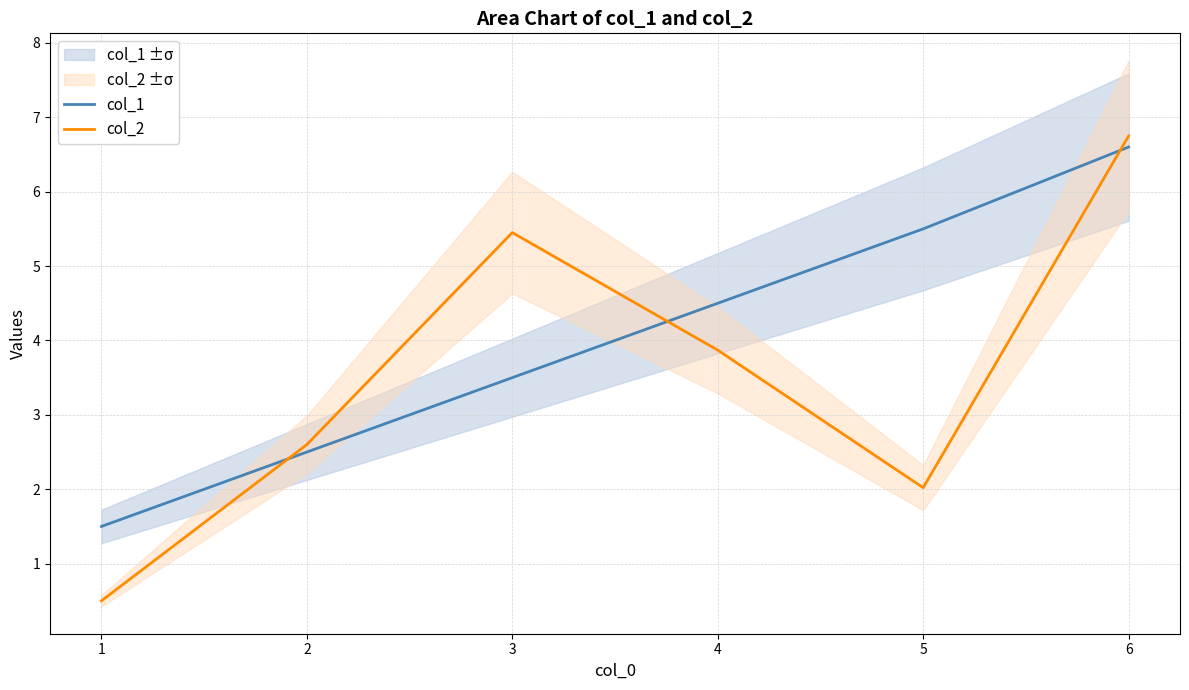

What is the average value of the col_1 series?

4.0